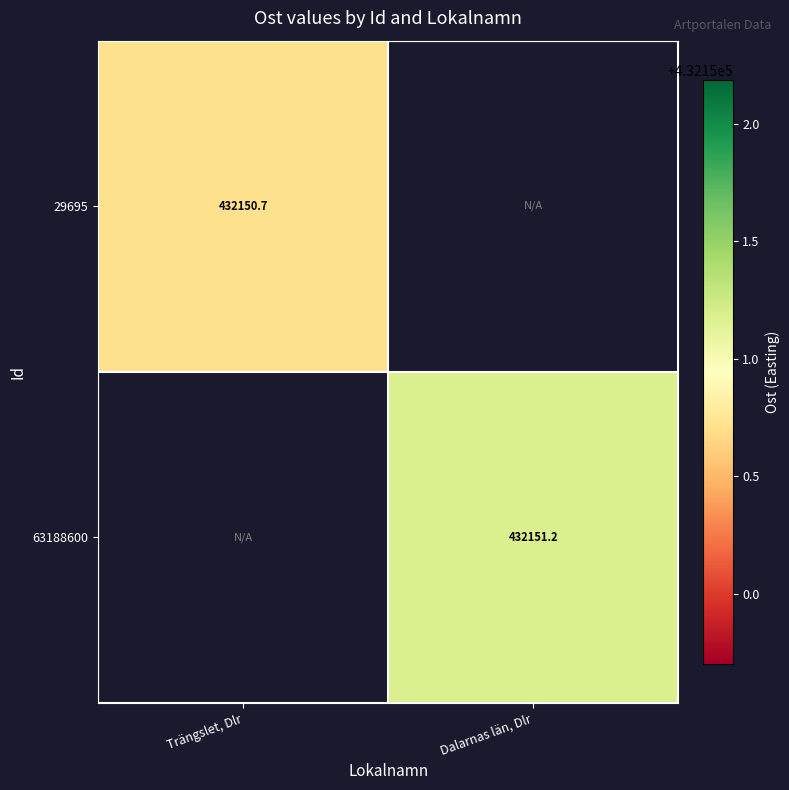

List the series in order of their peak value, lowest first.

29695, 63188600